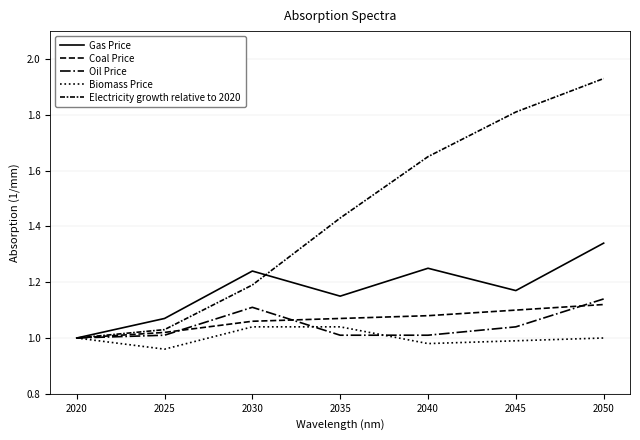

Count the number of data series in this chart.

5